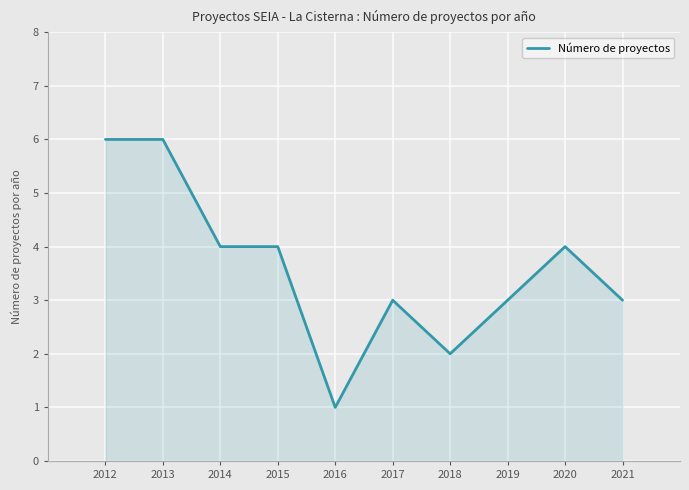

Which has a higher value, 2021 or 2014?

2014